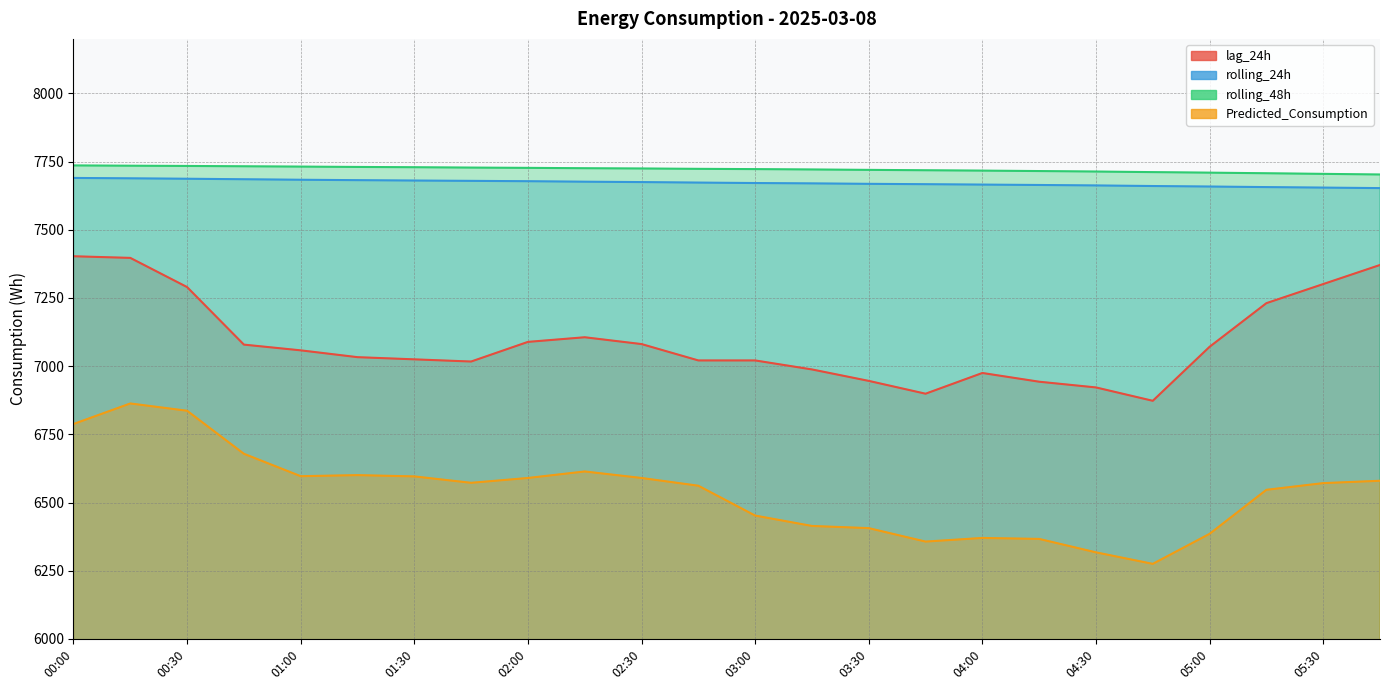

At which label does Predicted_Consumption first exceed 6572?

00:00